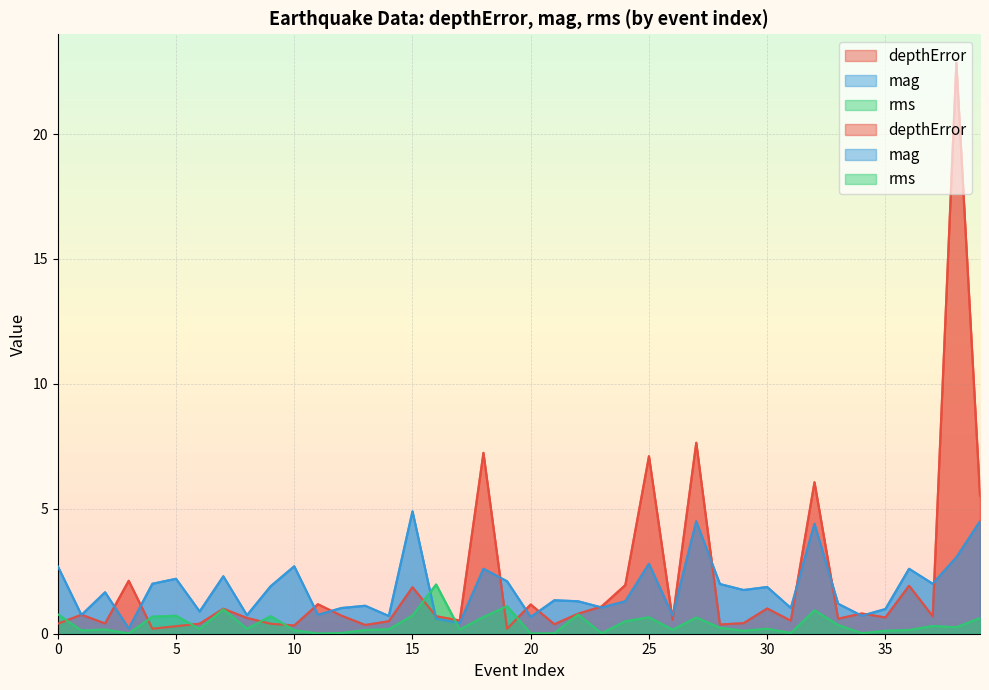

Rank the categories by mag value from lowest to highest.

3, 17, 16, 20, 14, 34, 26, 8, 1, 11, 6, 35, 12, 31, 23, 13, 33, 22, 24, 21, 2, 29, 30, 9, 28, 4, 37, 19, 5, 7, 18, 36, 0, 10, 25, 38, 32, 27, 39, 15